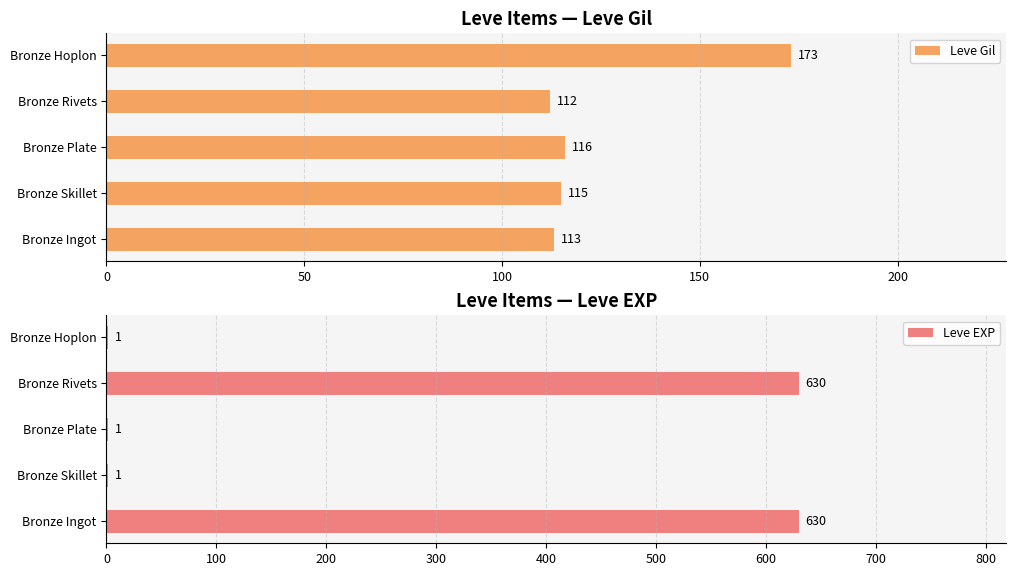

What is the sum of the Leve EXP values at Bronze Rivets and Bronze Hoplon?

631